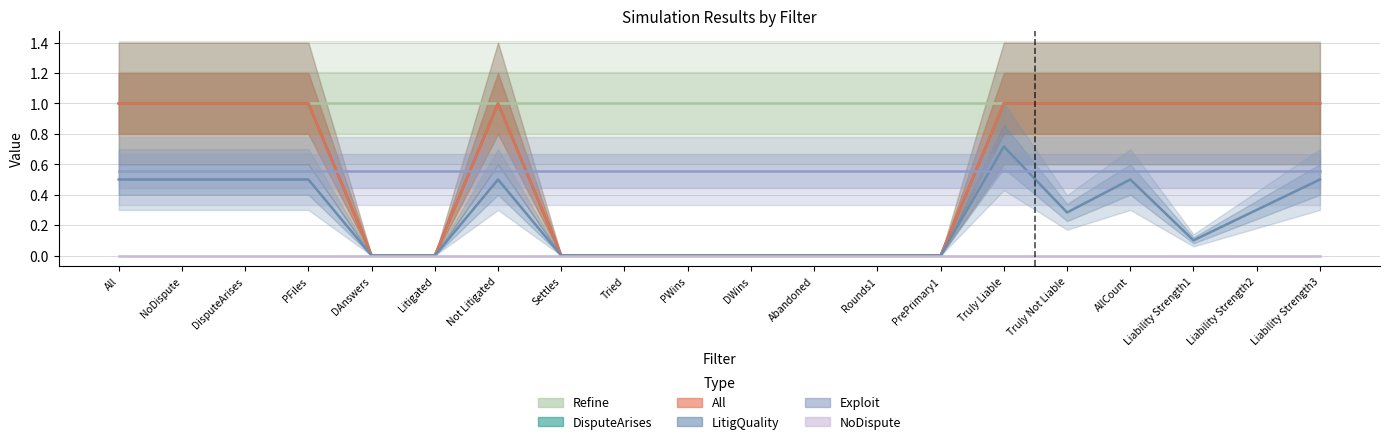

What are all the series names shown in the legend?

Refine, DisputeArises, All, LitigQuality, Exploit, NoDispute